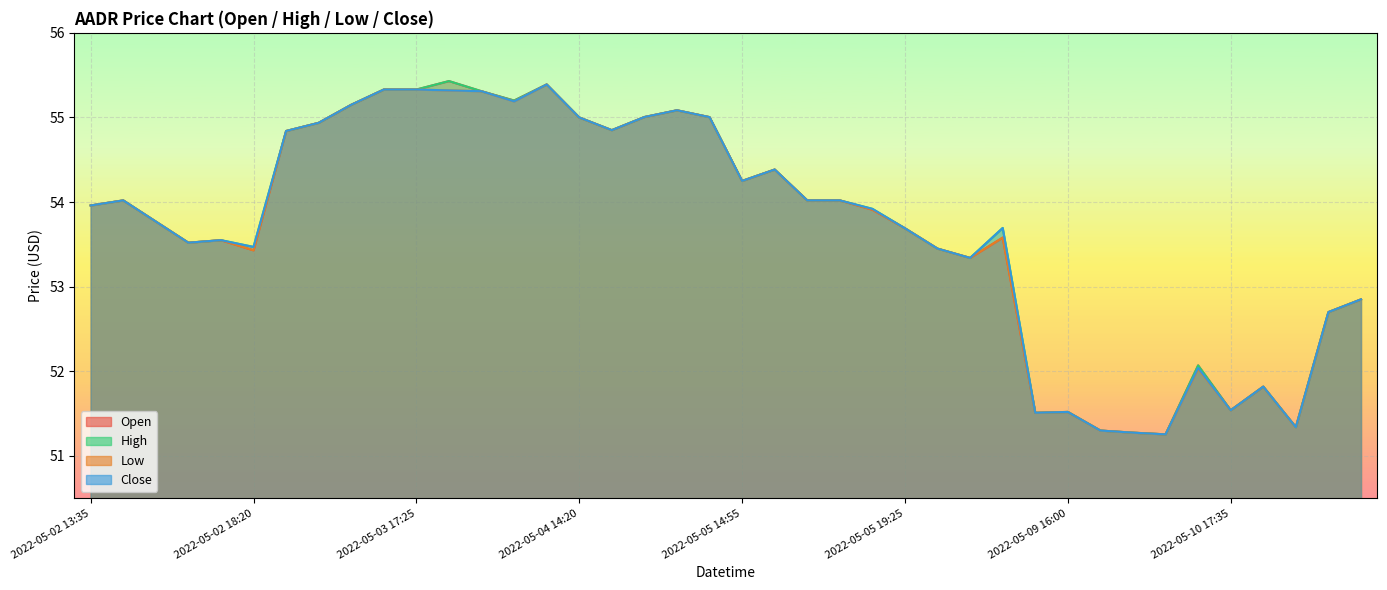

Which series has the largest total across all categories?

high